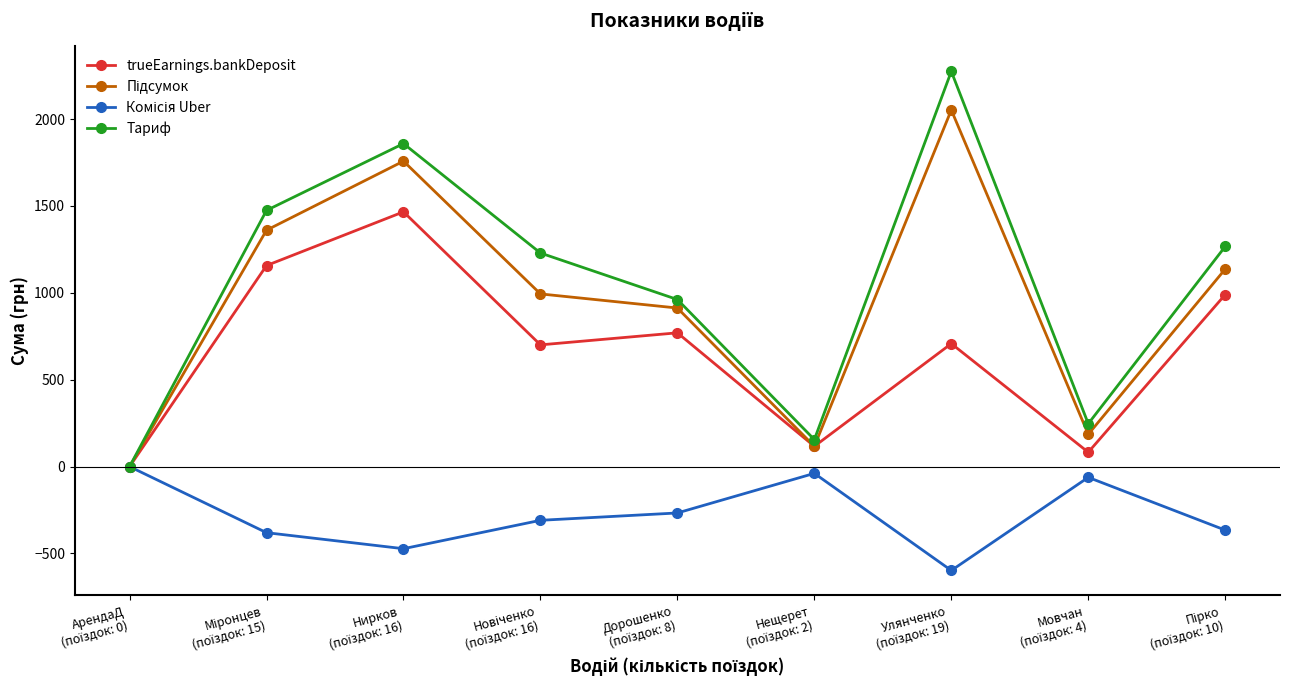

What is the value of the trueEarnings.bankDeposit point at the 8th from the left?

82.6